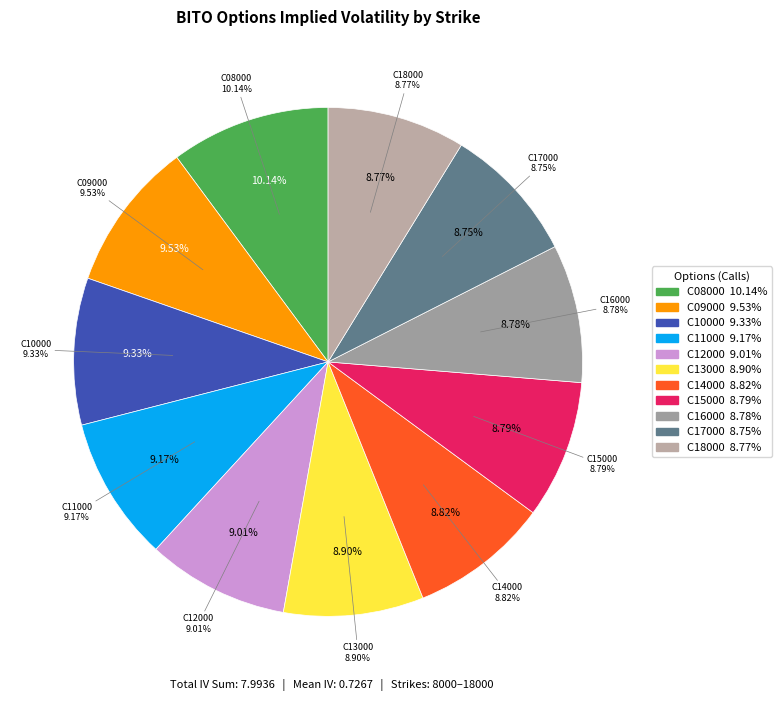

True or false: BITO230630C00014000 accounts for 23% of the total.

False